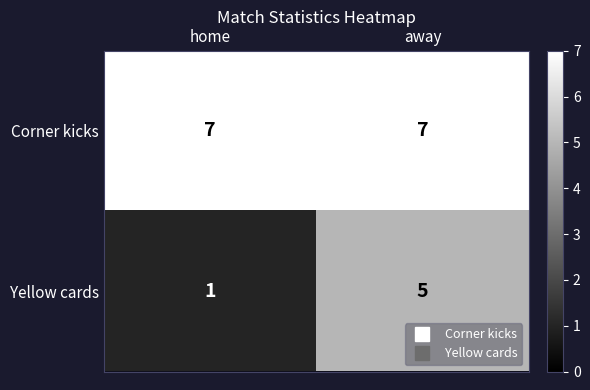

True or false: Corner kicks has a value of 7 at away.

True